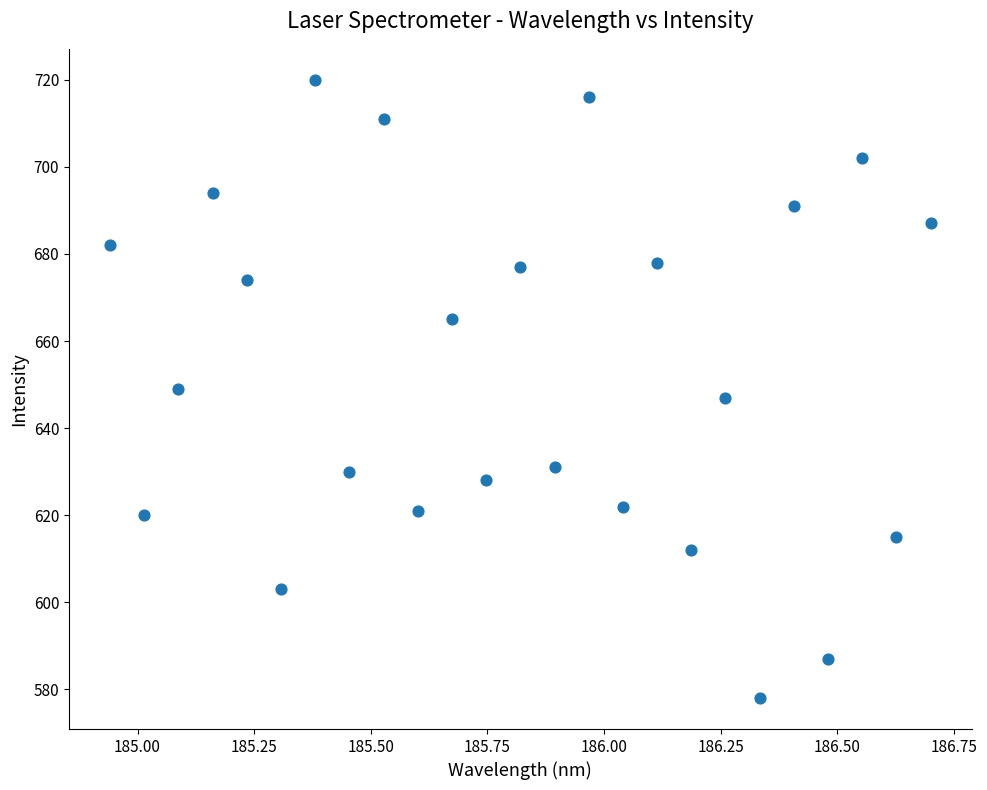

What is the range of Y values (max minus min)?

142